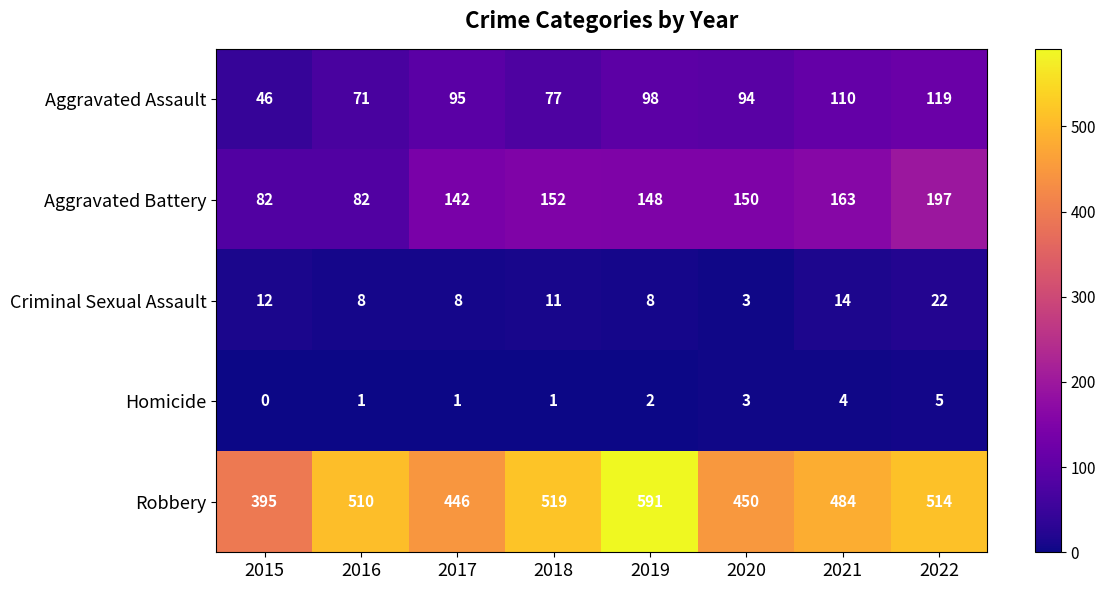

Which series has the largest total across all categories?

Robbery